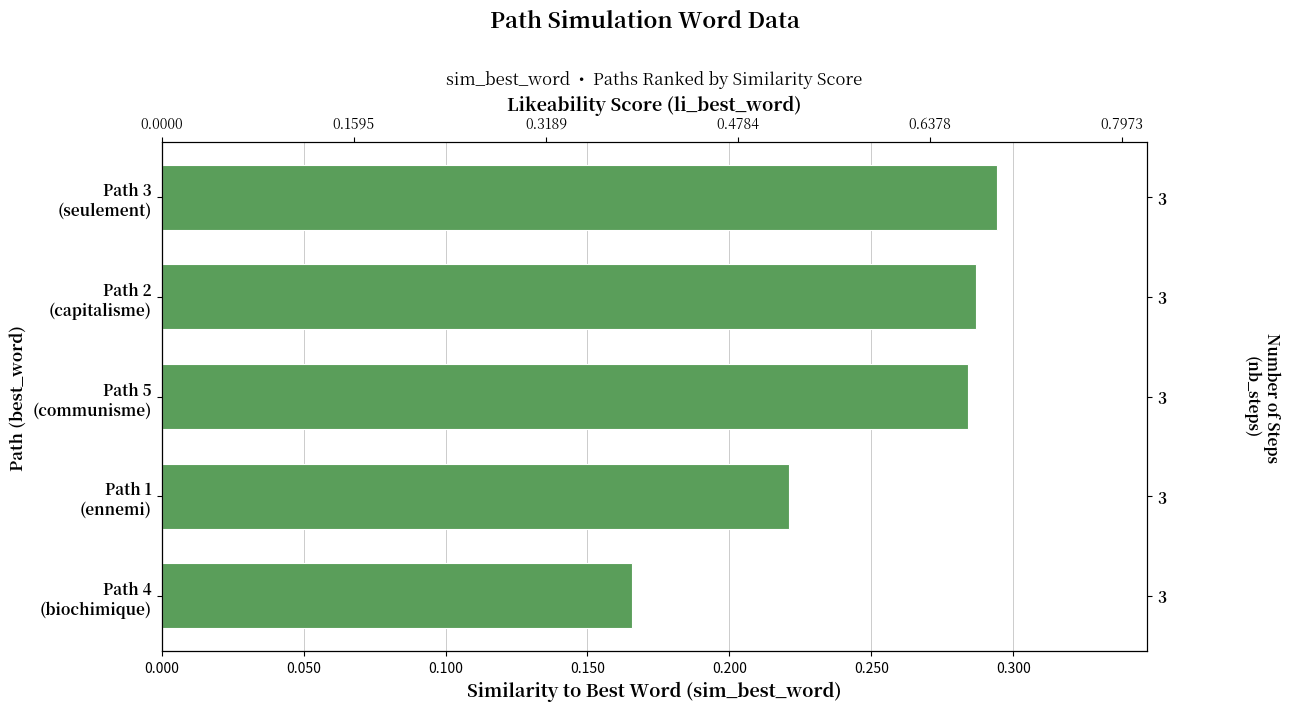

What is the sum of the values at Path 2 (capitalisme) and Path 5 (communisme)?

0.6